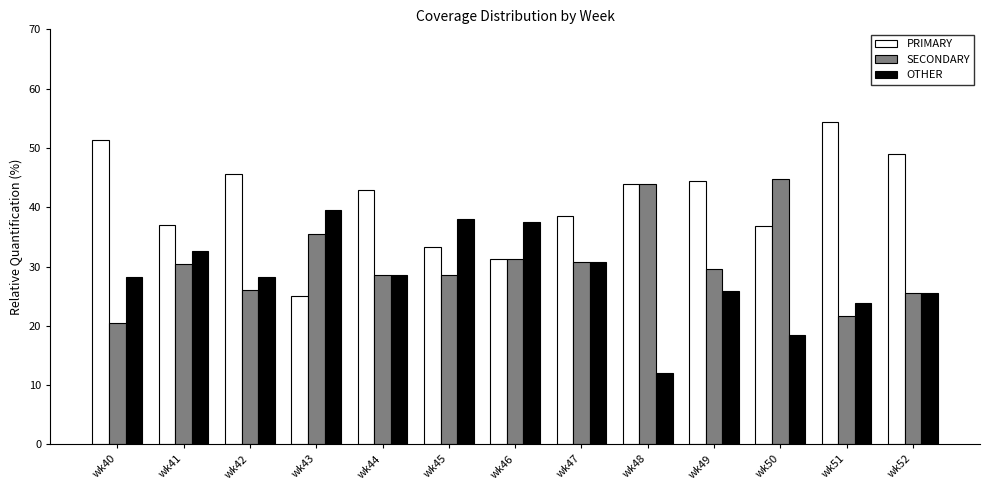

True or false: SECONDARY has a value of 44.7 at wk50.

True